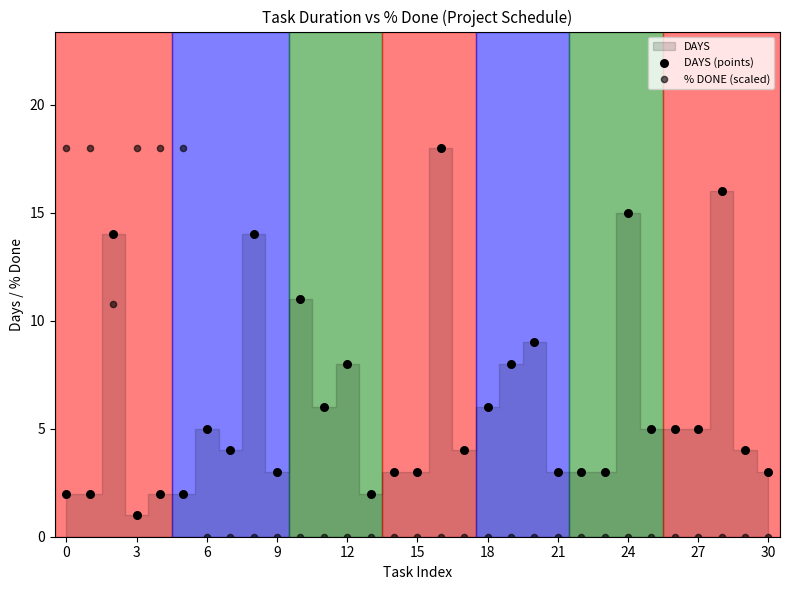

Which series has the largest Y range (max minus min)?

% DONE (scaled)